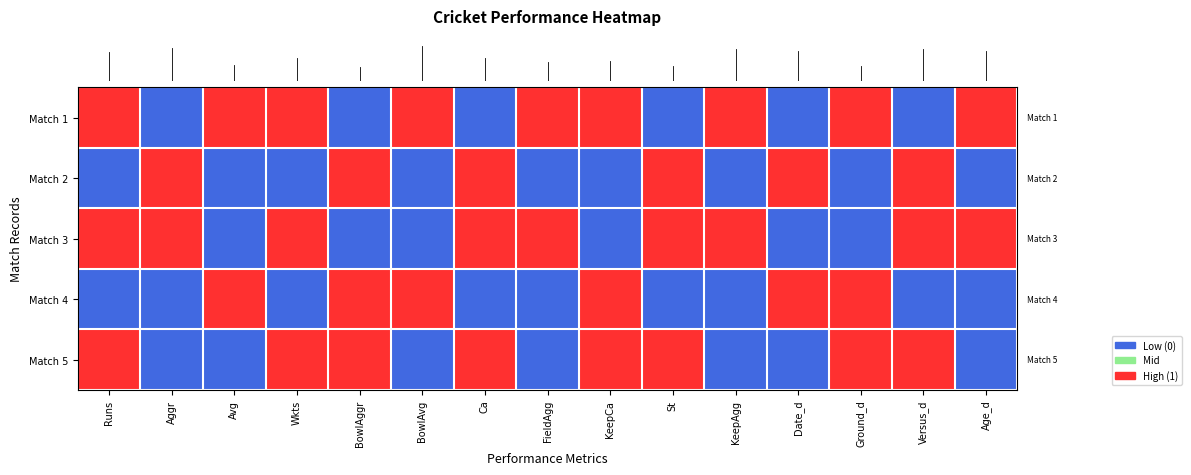

Which label corresponds to the smallest value in the chart?

Aggr